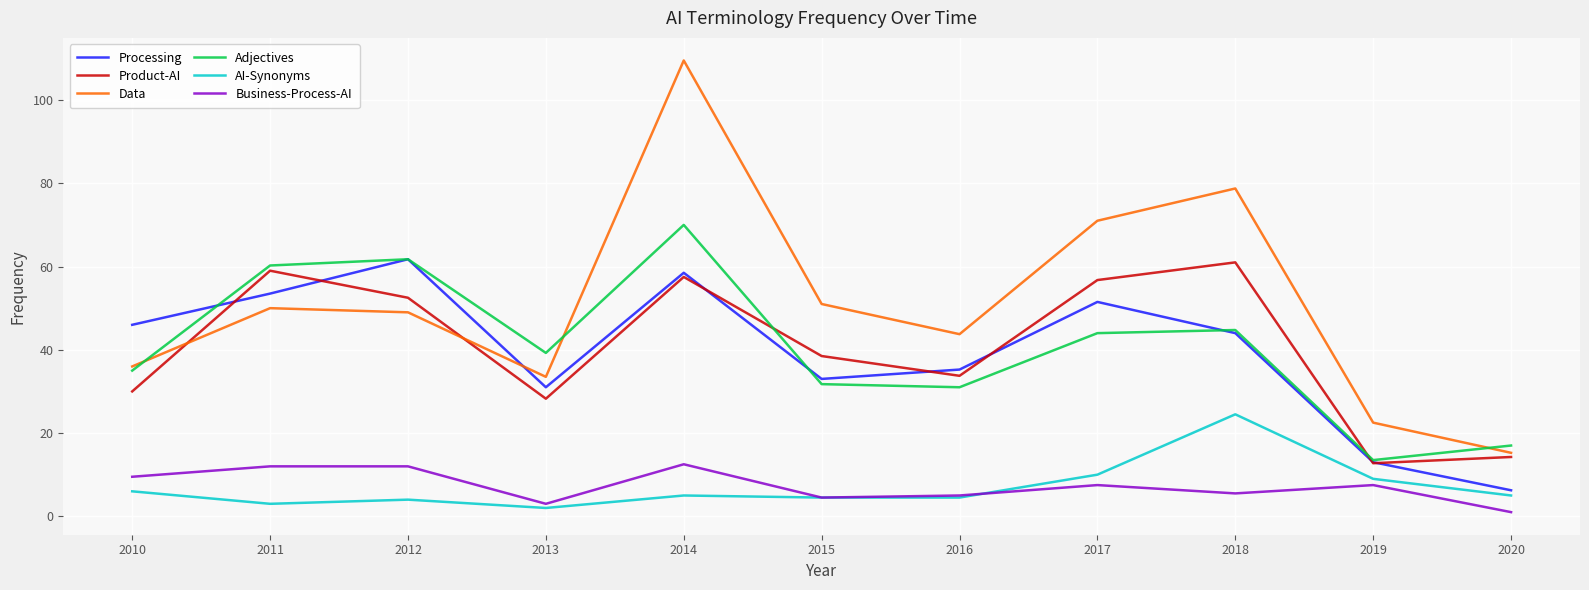

How many values in the AI-Synonyms series are below 5?

5